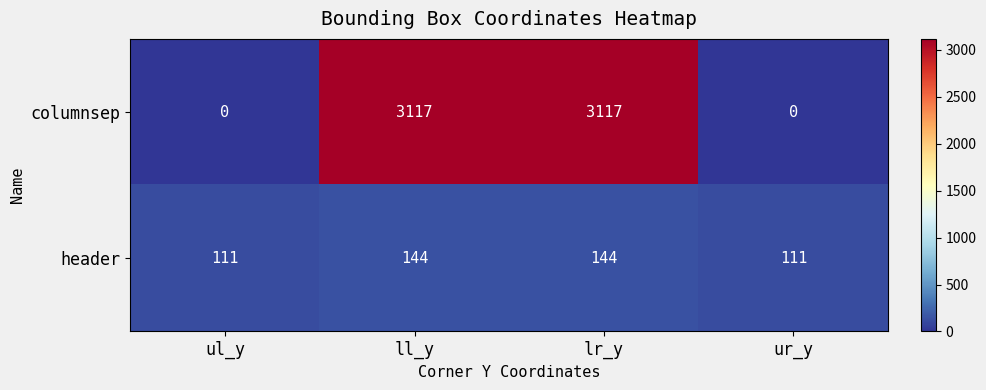

What is the approximate value of header at ul_y?

111